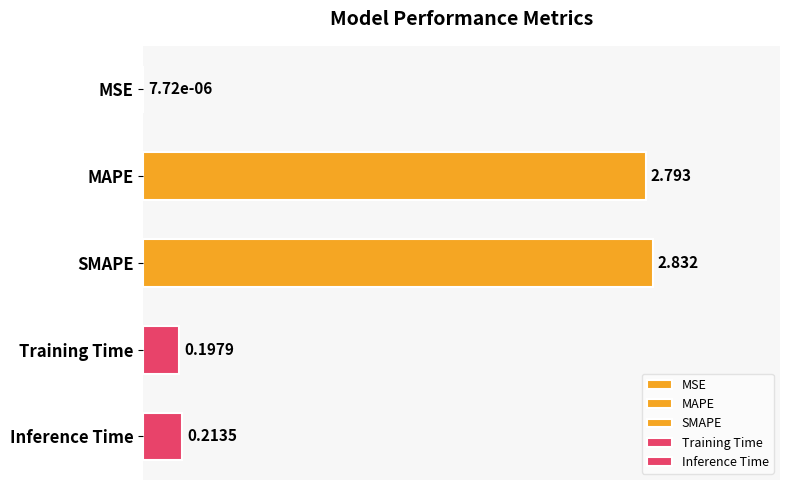

Which category has the highest value across all series?

SMAPE